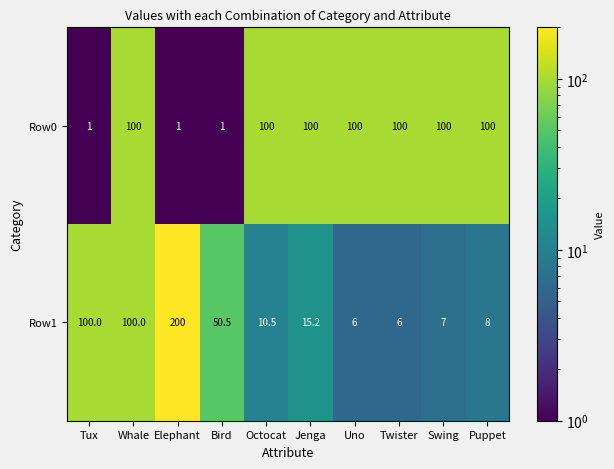

What is the minimum value shown in the chart?

1.0